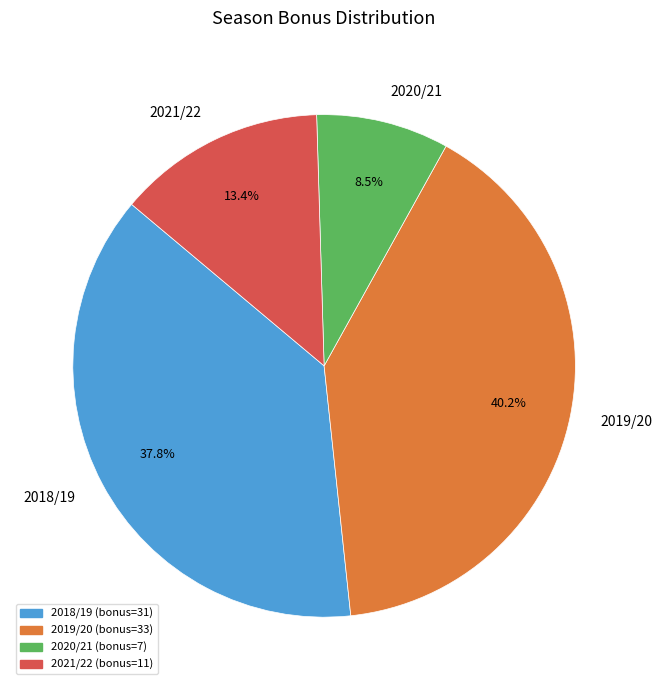

To the nearest percent, what portion does 2018/19 represent?

38%